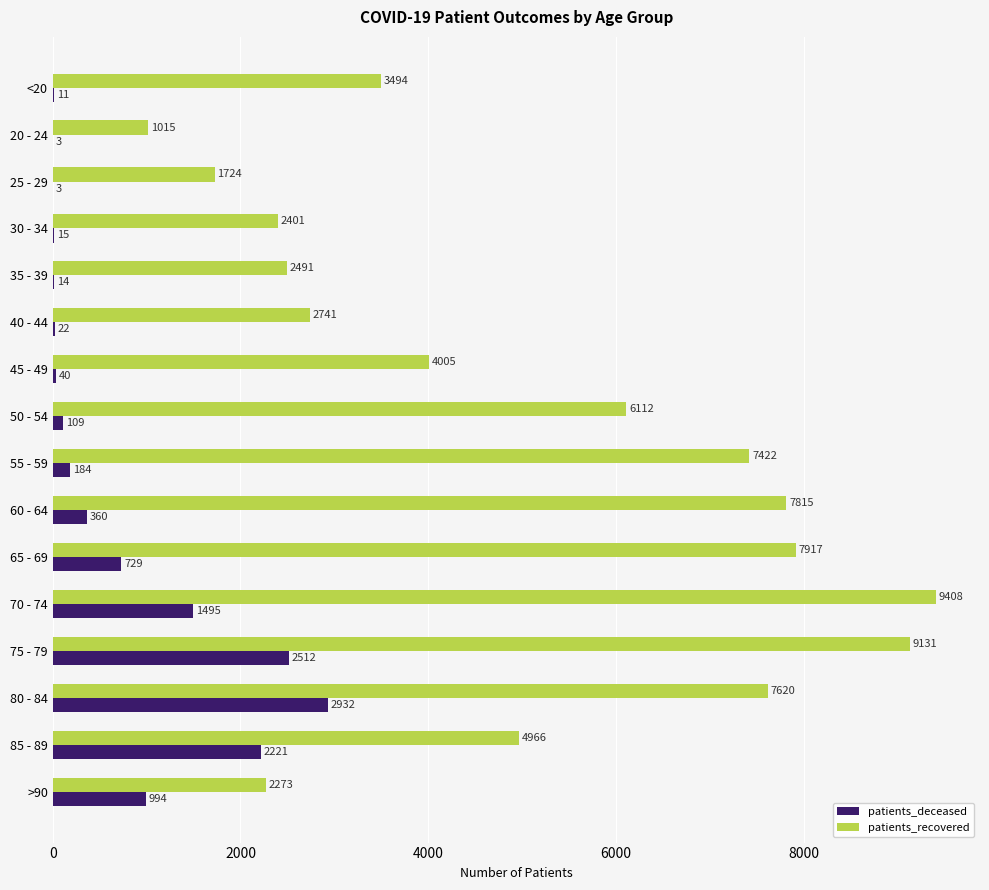

At which category is the sum across all series the highest?

75 - 79